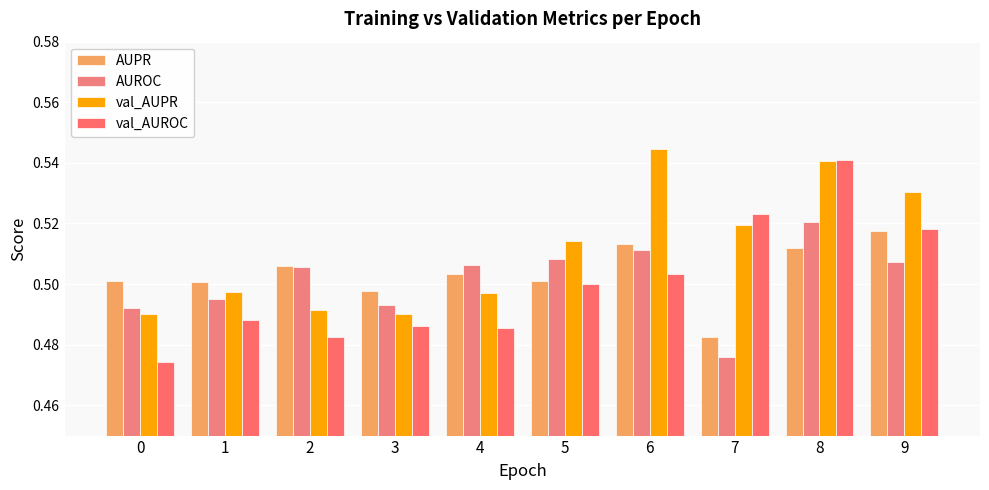

What is the sum of the val_AUROC values at 8 and 9?

1.1